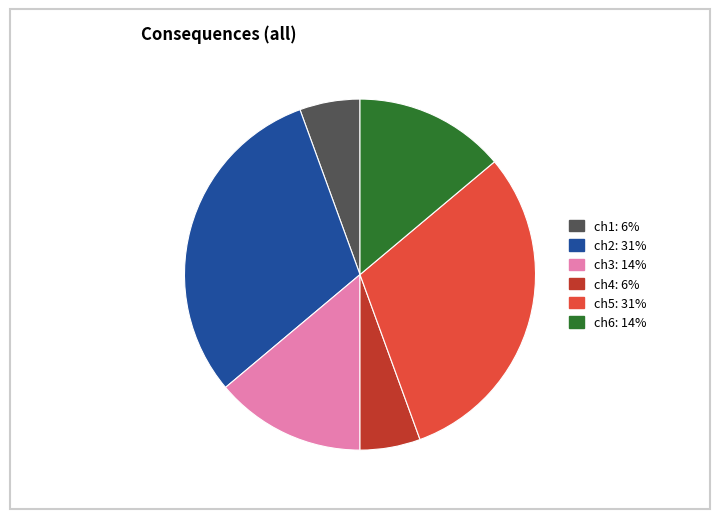

Is ch1 the majority of the pie?

No